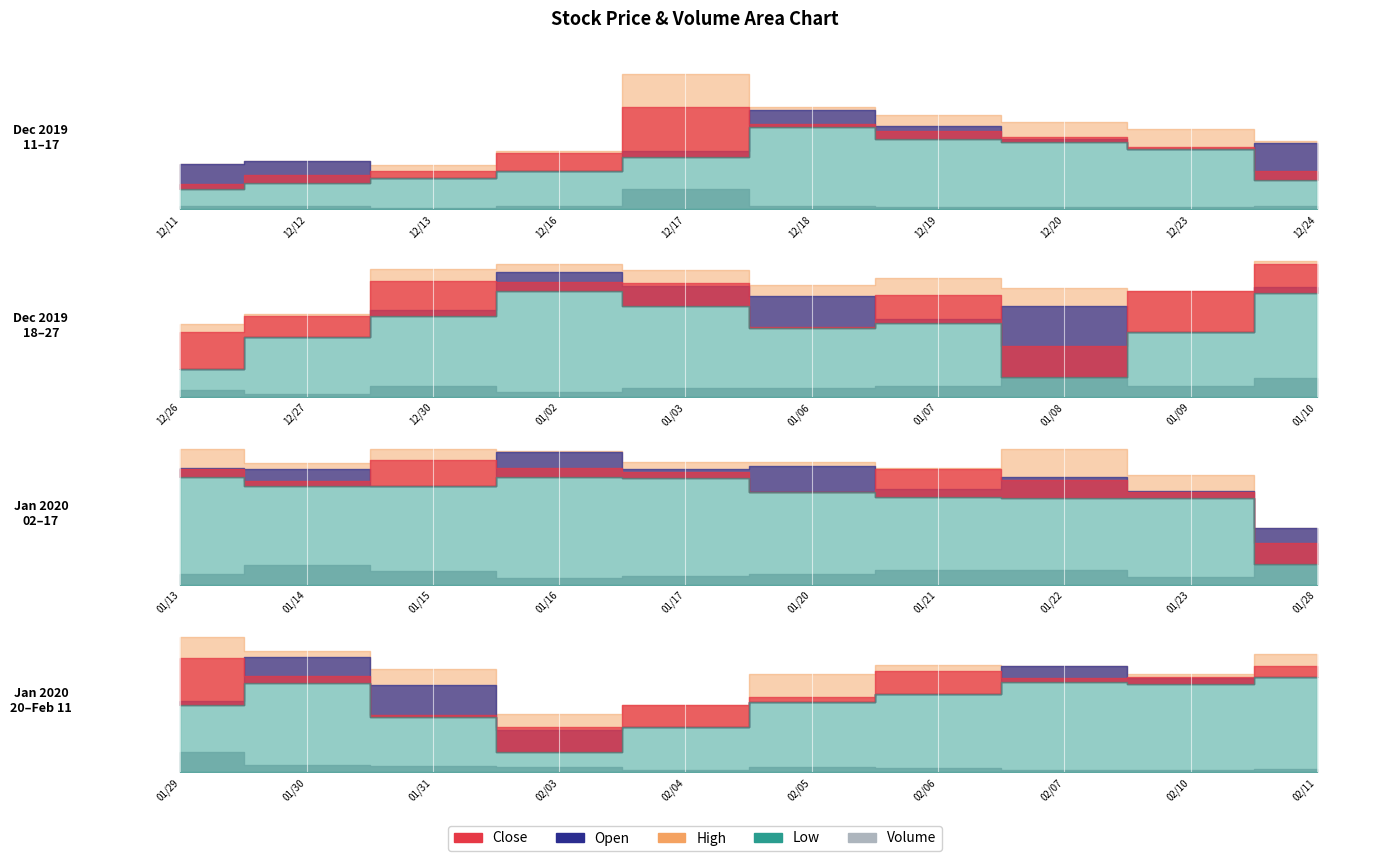

What is the highest value of the Volume series?

791968